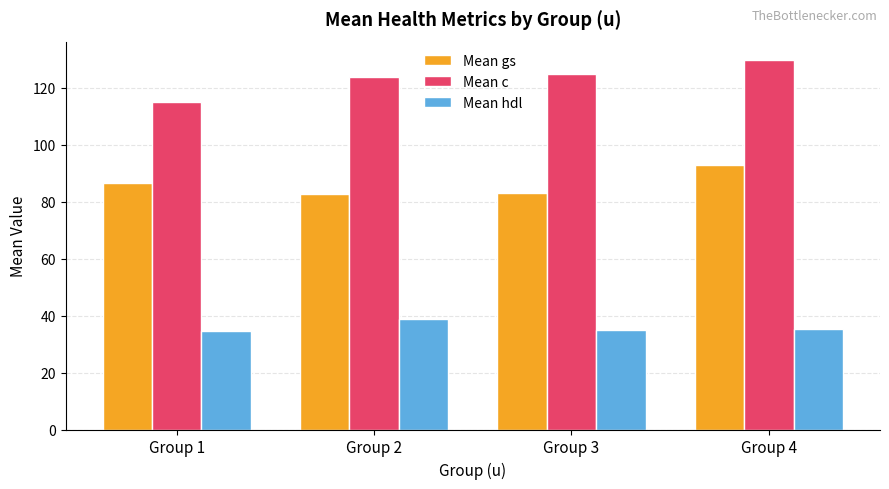

What is the difference between the Mean gs values at Group 2 and Group 4?

10.2